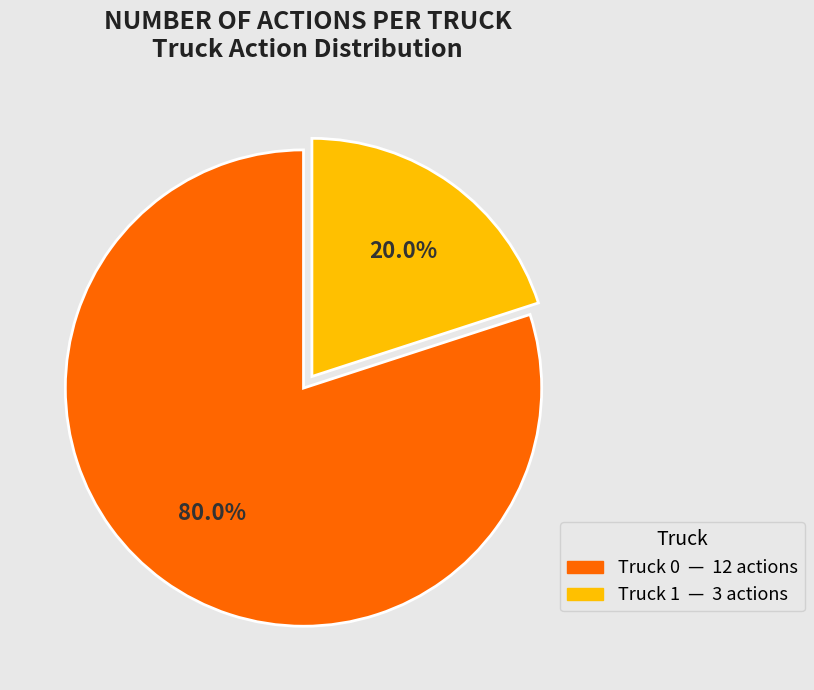

Is the sum of Truck 1 and Truck 0 greater than half?

Yes